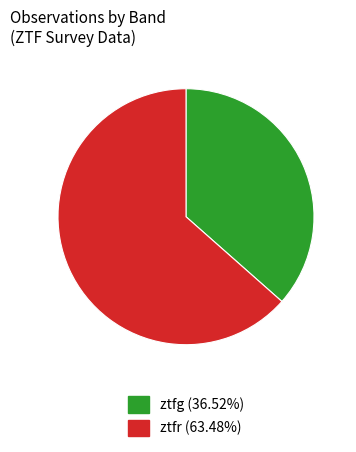

How many slices are in this pie chart?

2